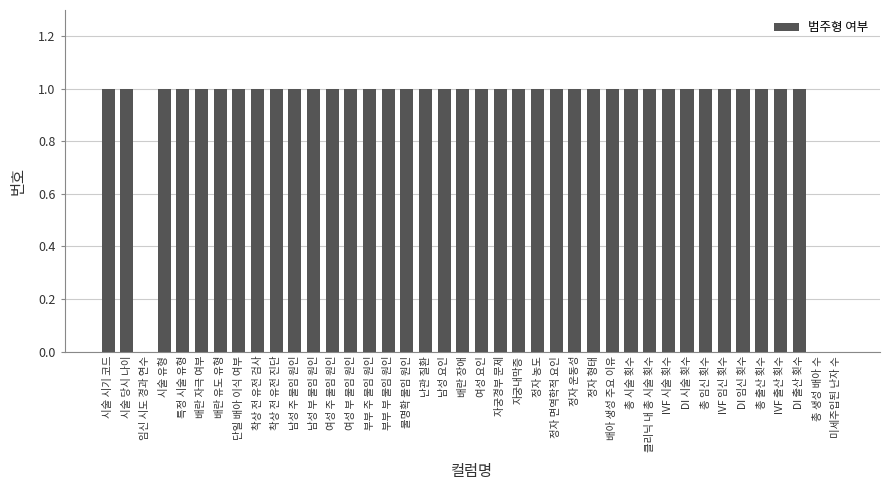

Reading left to right, transcribe all the data shown in this chart.

1	1	0	1	1	1	1	1	1	1	1	1	1	1	1	1	1	1	1	1	1	1	1	1	1	1	1	1	1	1	1	1	1	1	1	1	1	1	0	0